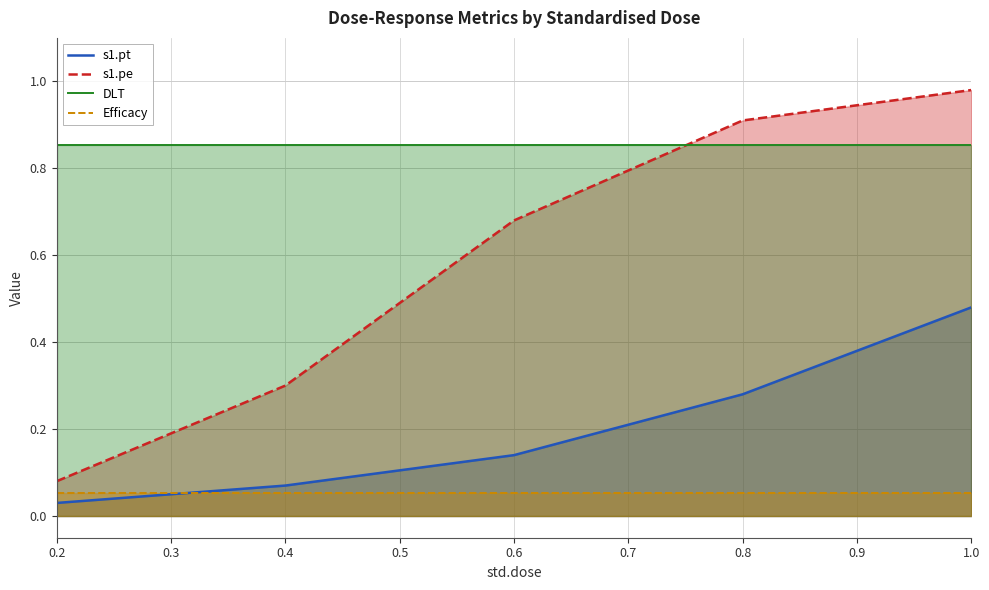

What are all the series names shown in the legend?

s1.pt, s1.pe, DLT, Efficacy